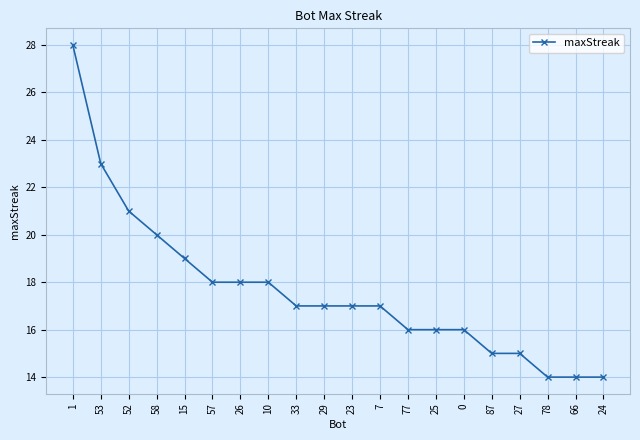

How many categories are shown in the chart?

20